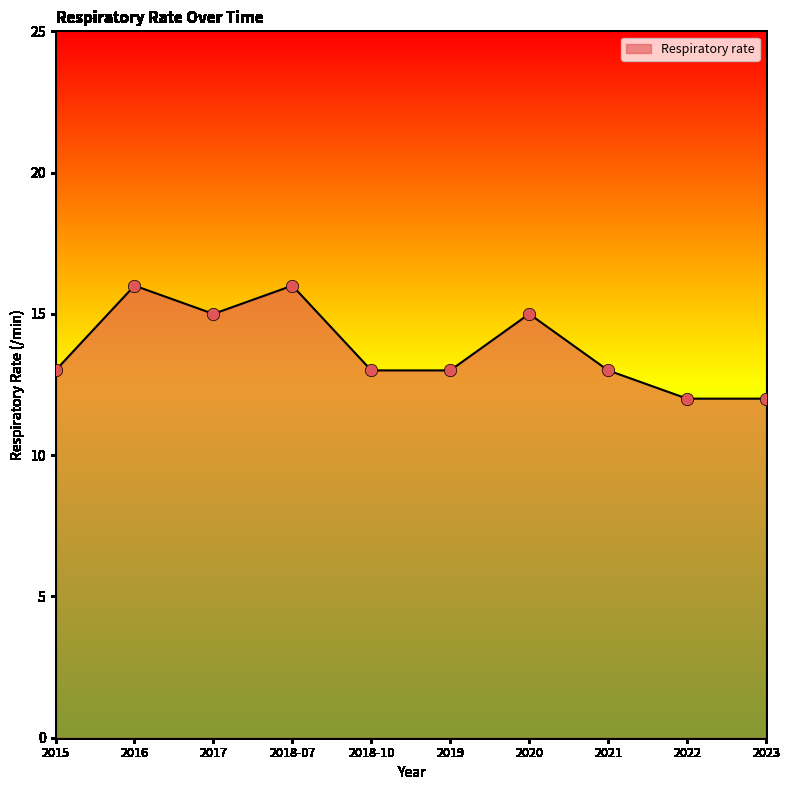

Approximately how many times larger is the value at 2016 compared to 2022?

1.3